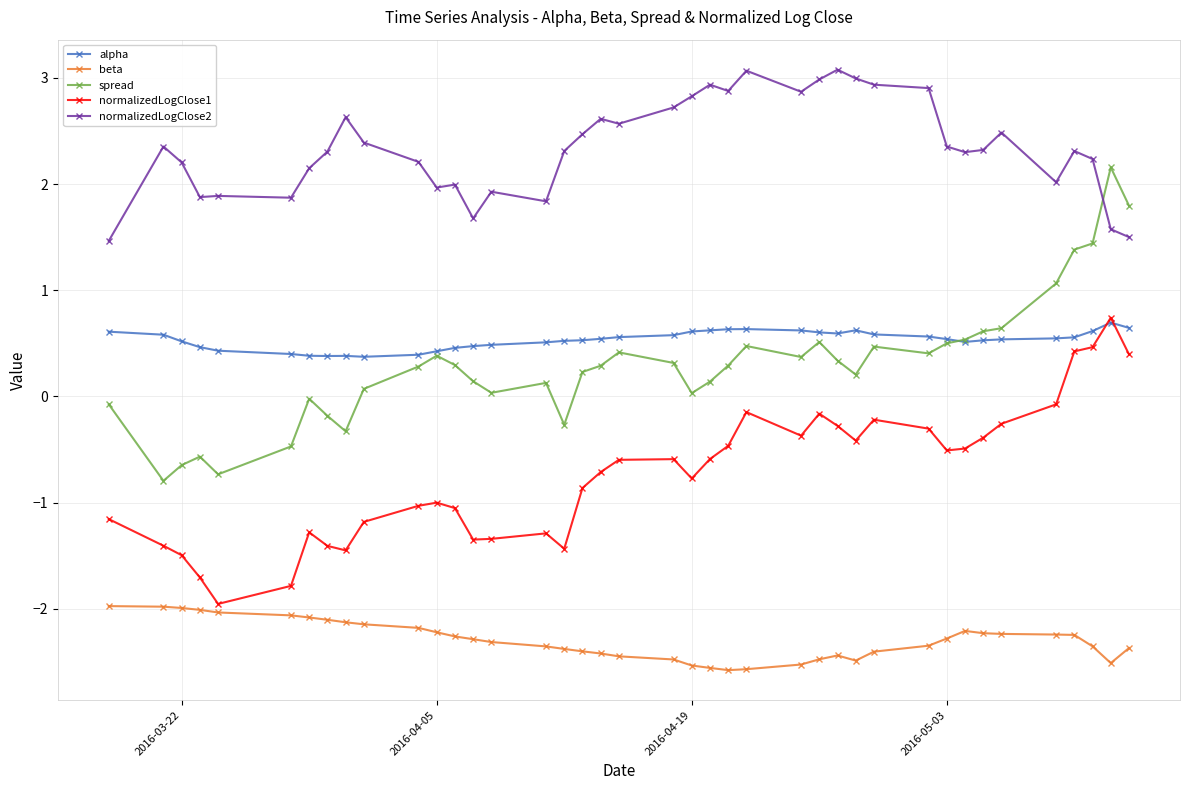

Which series has the largest total across all categories?

normalizedLogClose2